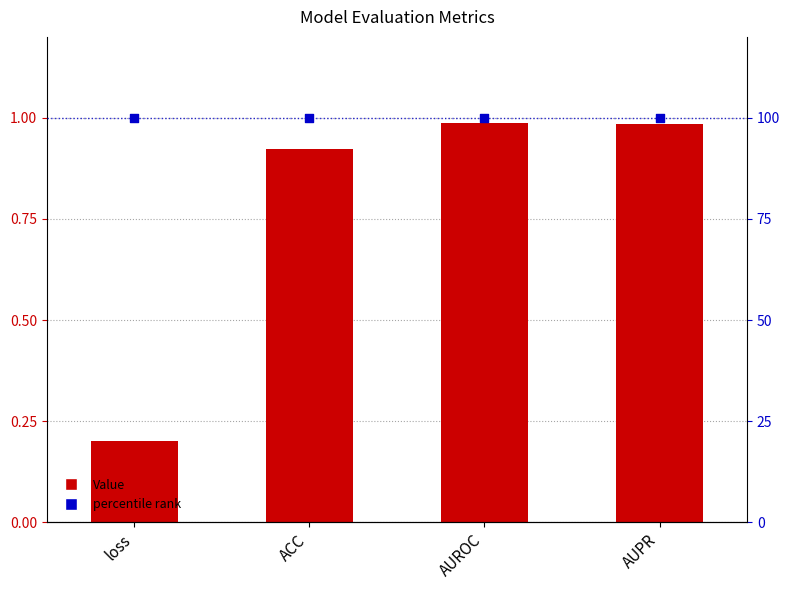

What are all the series names shown in the legend?

Value, percentile rank